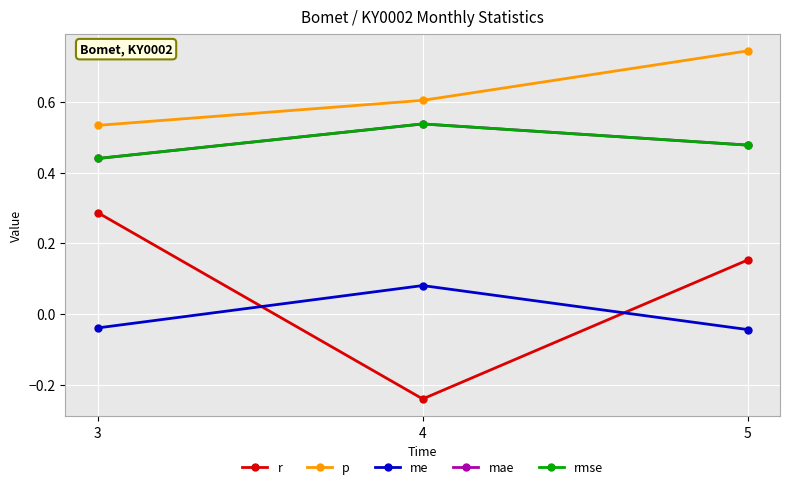

At which category is the sum across all series the highest?

5